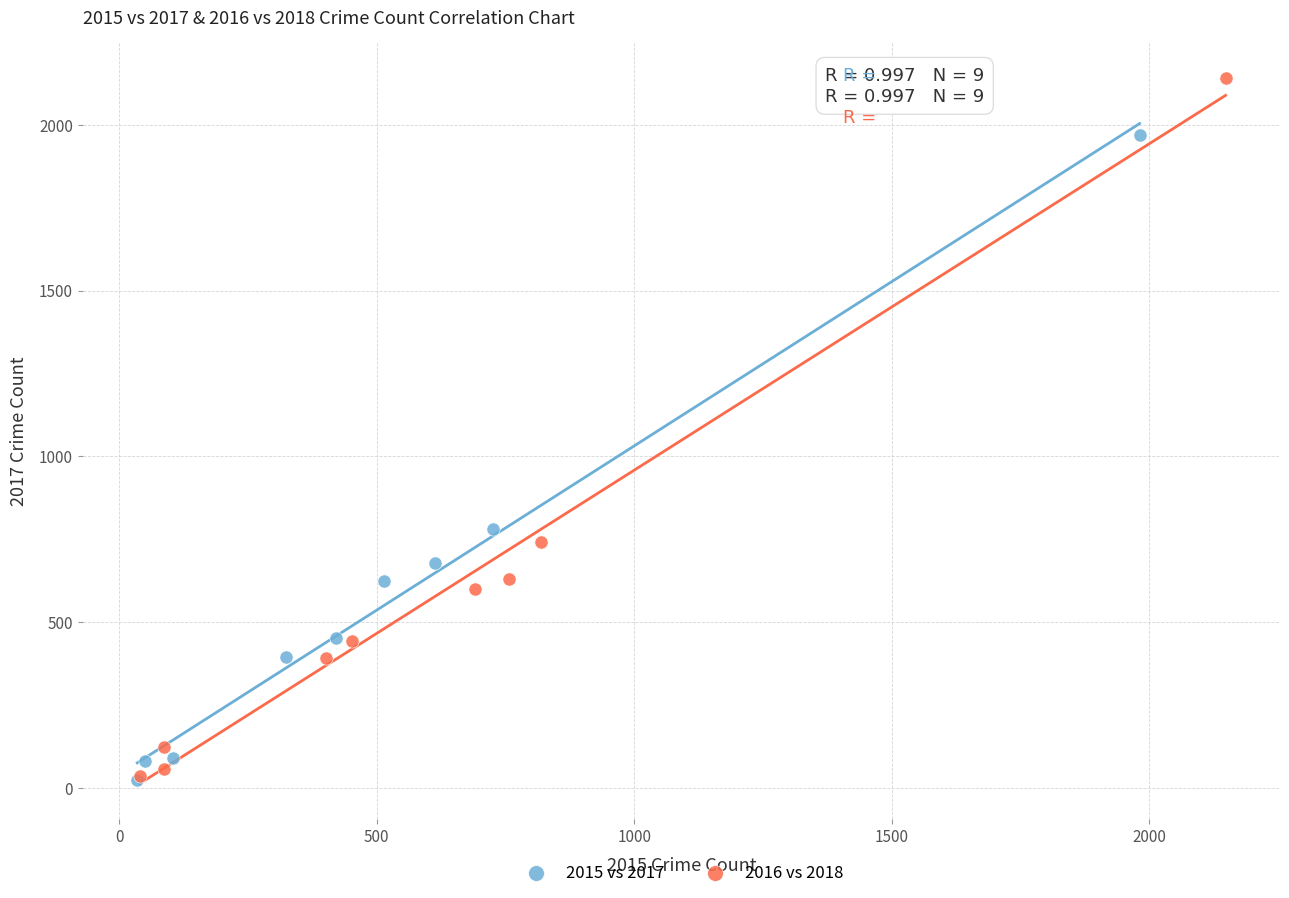

Which series has the widest spread of Y values?

2016 vs 2018